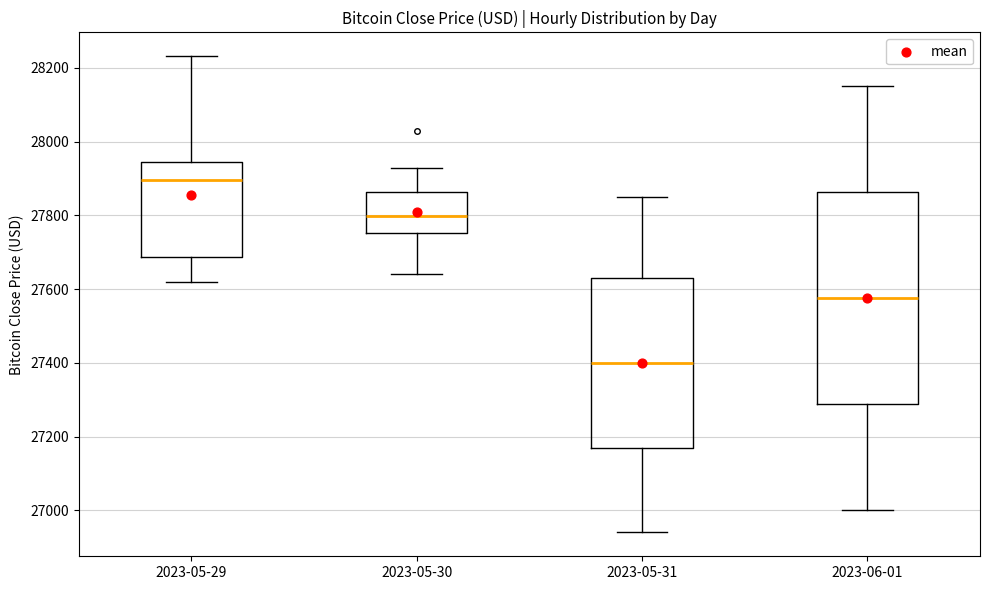

Reading left to right, transcribe this box plot: for each box, give where its median line is, the range the box spans, and where its two whiskers end, as read against the y-axis. The values are not printed on the chart, so give them approximately, as read against the axis.

2023-05-29: median 27900, box 27680 to 27940, whiskers 27620 to 28240
2023-05-30: median 27800, box 27760 to 27860, whiskers 27640 to 27920
2023-05-31: median 27400, box 27180 to 27640, whiskers 26940 to 27860
2023-06-01: median 27580, box 27280 to 27860, whiskers 27000 to 28160